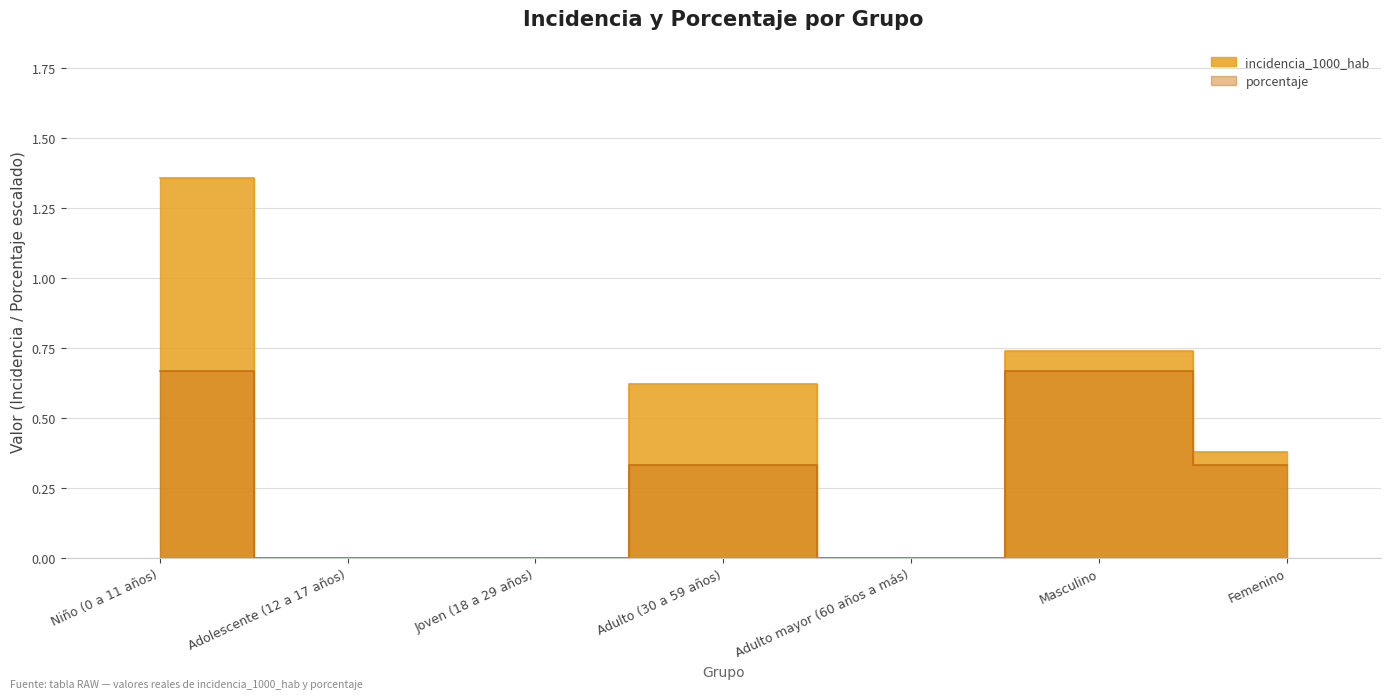

At which label does porcentaje reach its peak?

Niño (0 a 11 años)